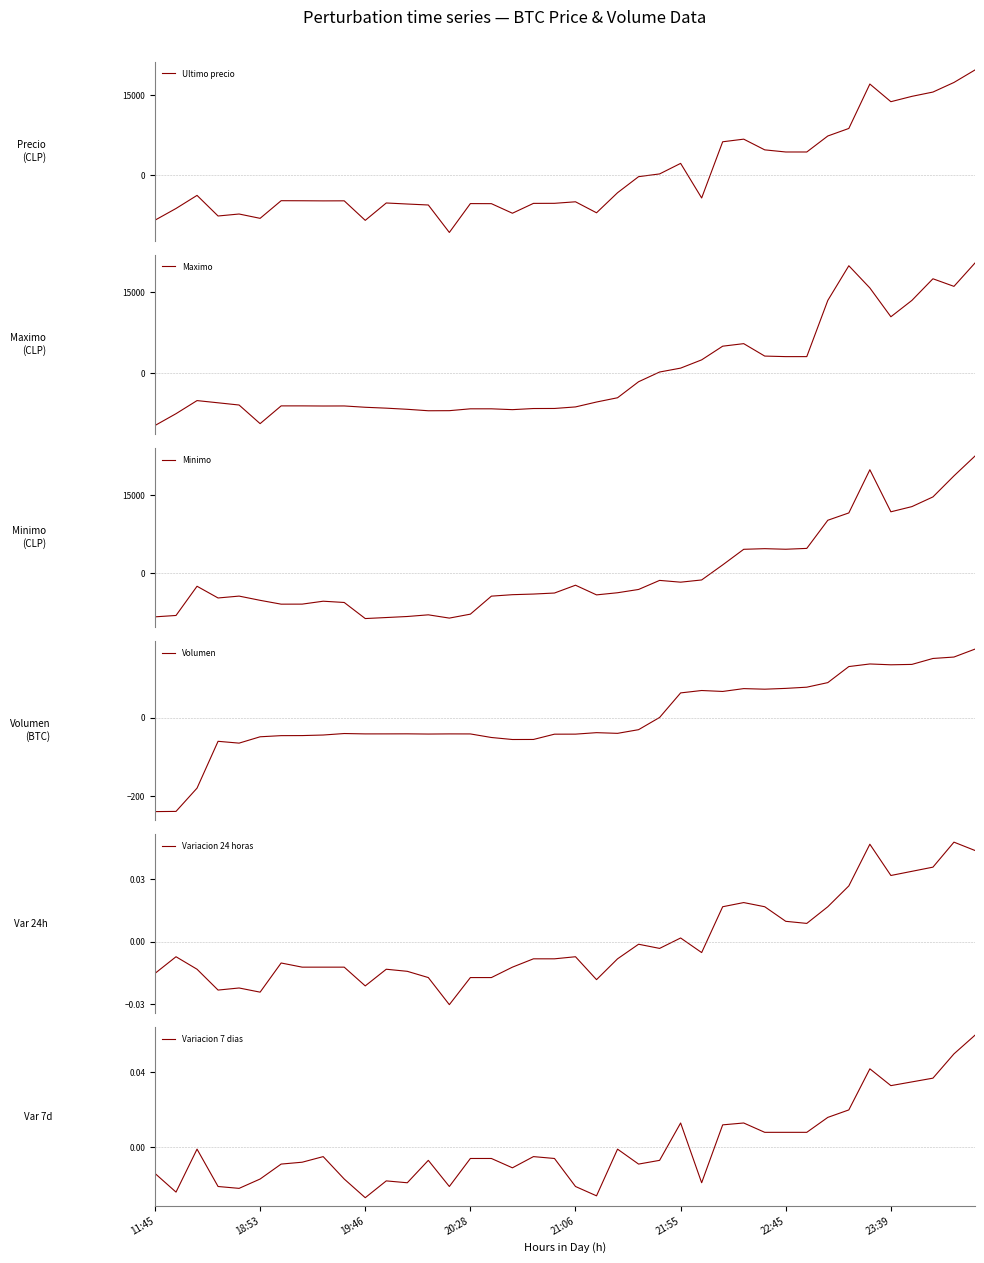

At which label does Volumen first exceed -40?

21